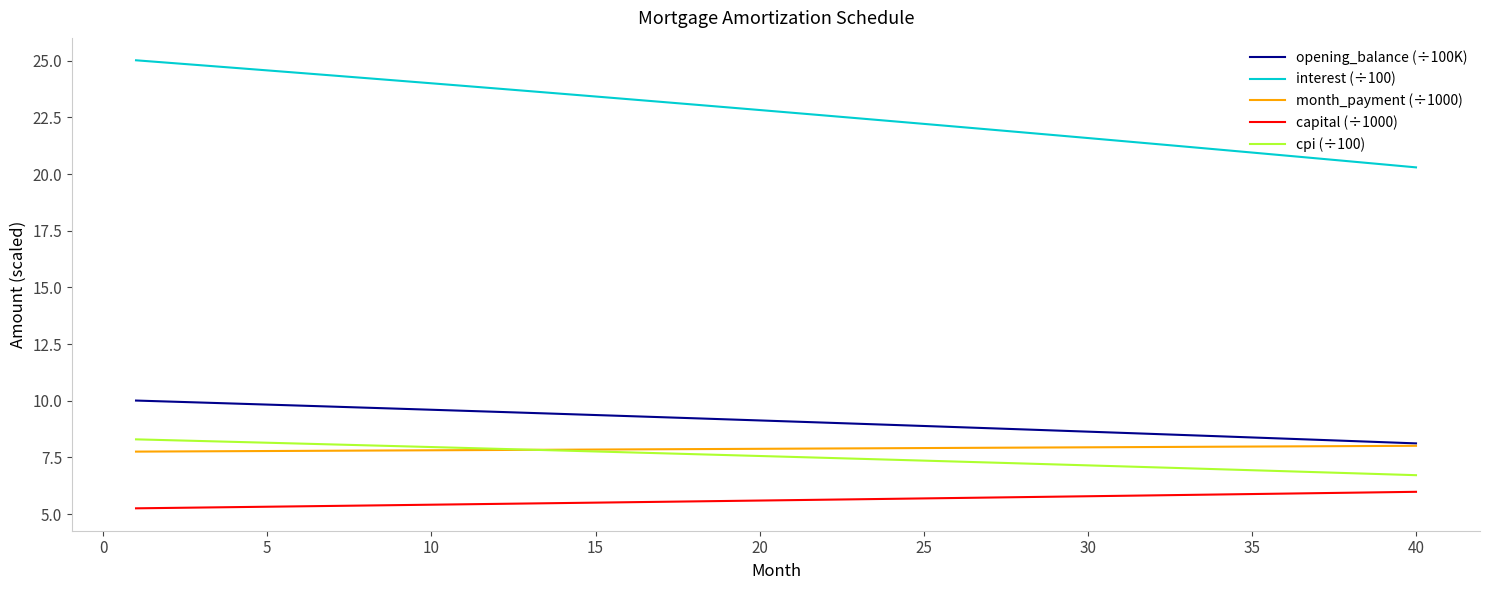

Which series has the largest total across all categories?

interest (÷100)